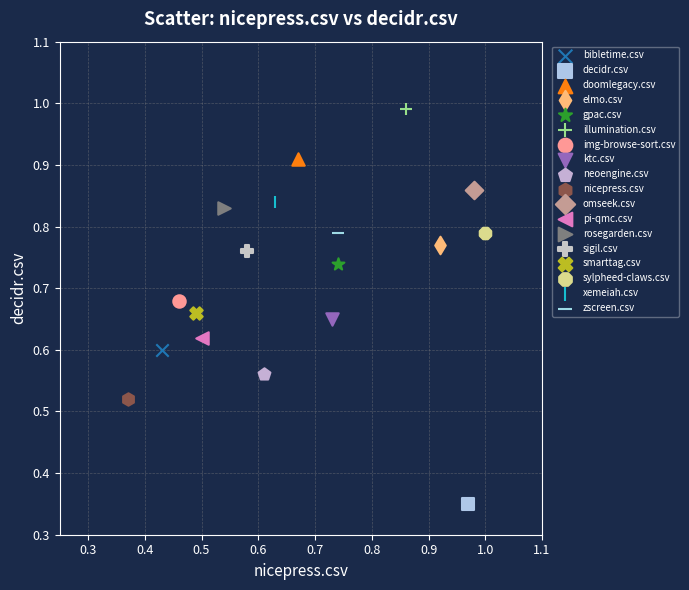

Which series contains the highest Y value?

illumination.csv